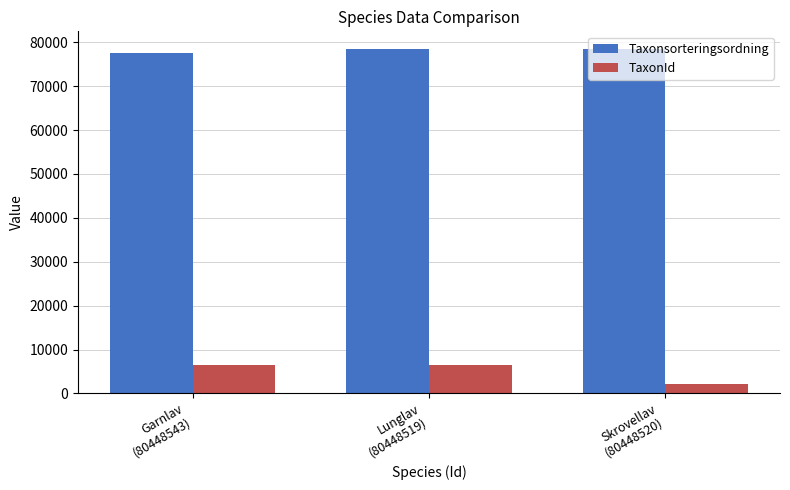

What is the average value of the Taxonsorteringsordning series?

78215